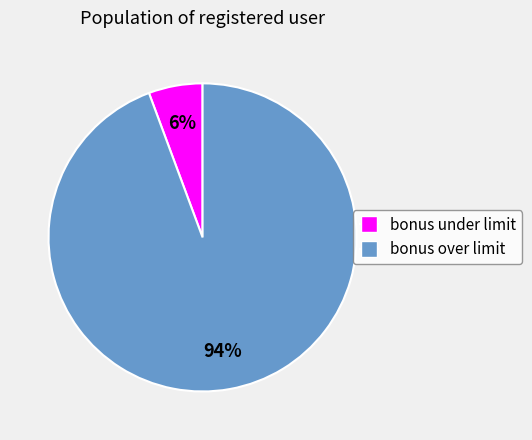

Between bonus over limit and bonus under limit, which is larger?

bonus over limit